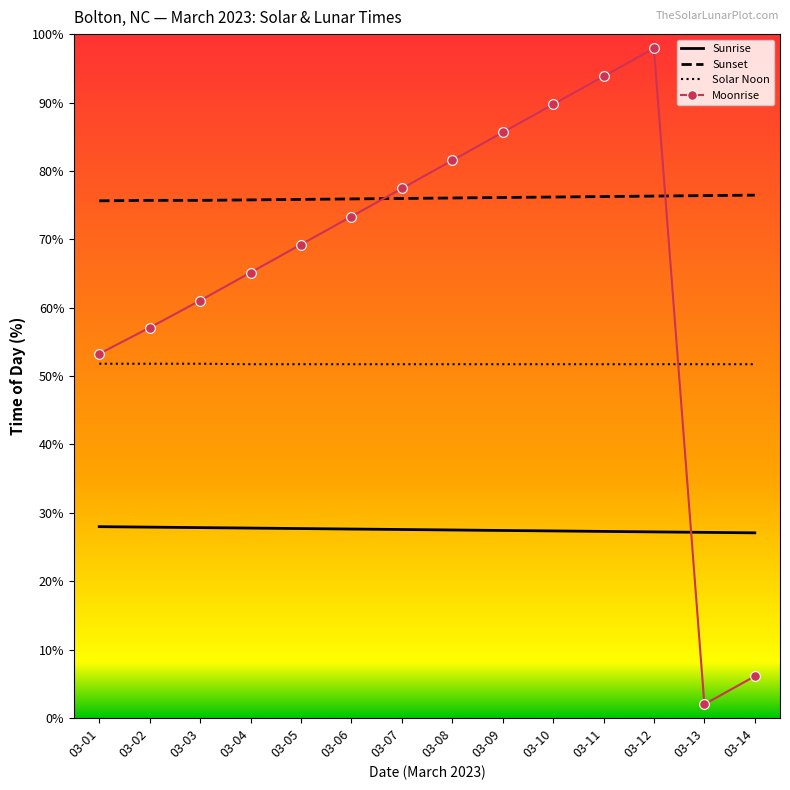

The value of Moonrise at 03-07 is 77.4. True or false?

True